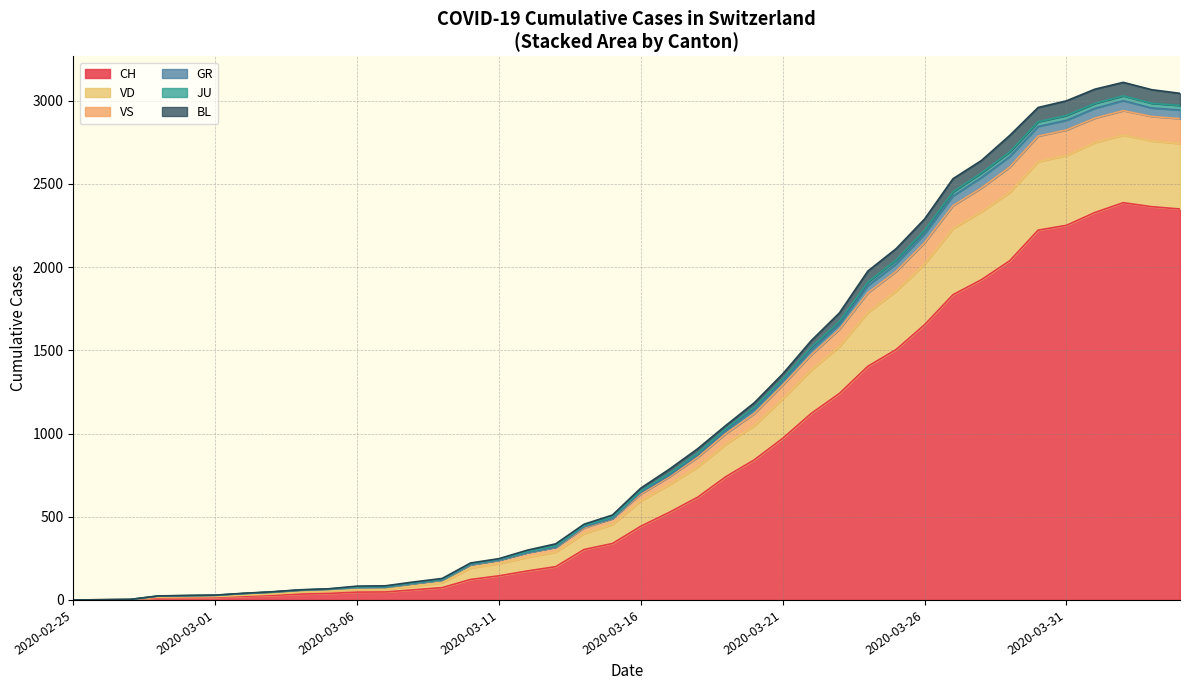

Which series has the largest total across all categories?

CH